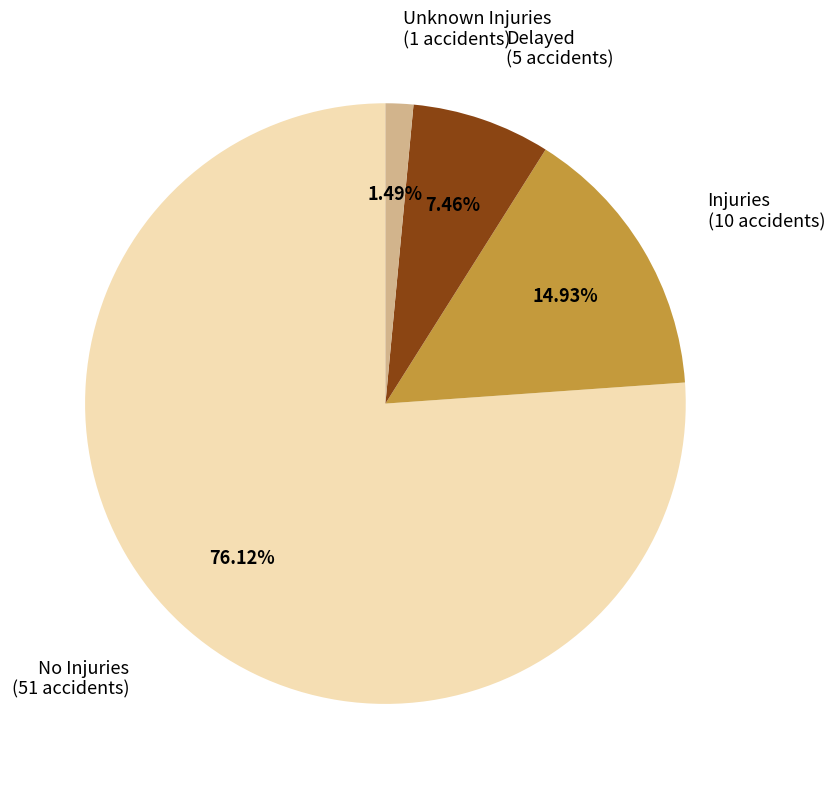

To the nearest percent, what portion does Delayed represent?

7%